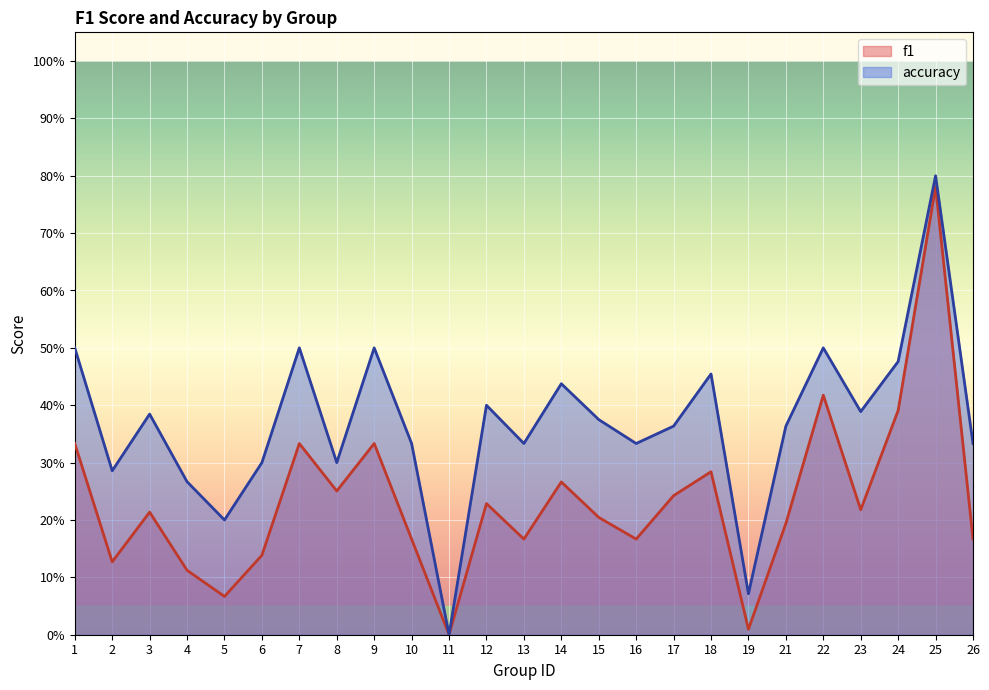

What is the difference between the highest and lowest values at 14?

0.2